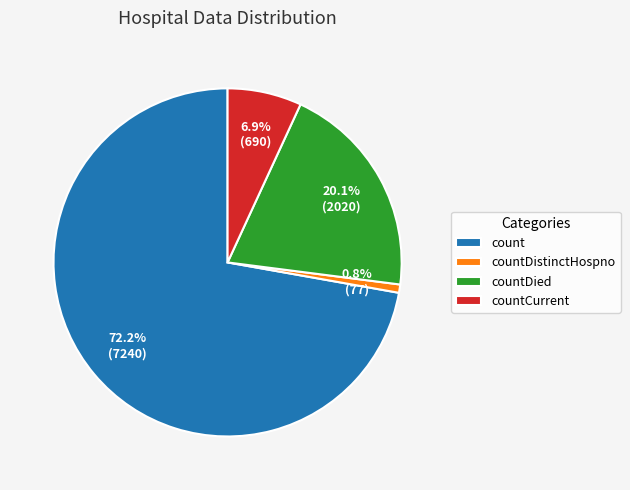

To the nearest percent, what portion does countDied represent?

20%